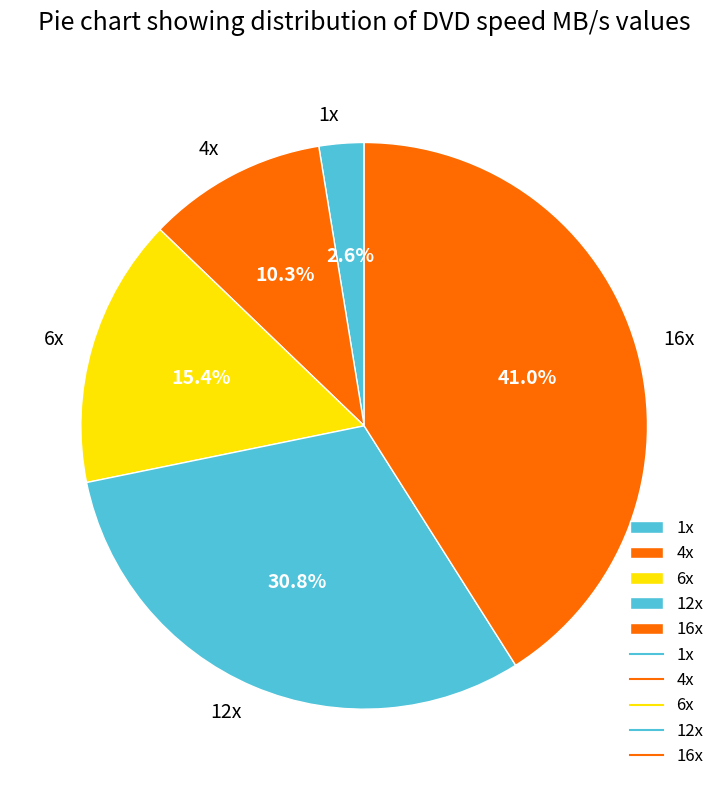

Does 12x account for over 50% of the chart?

No